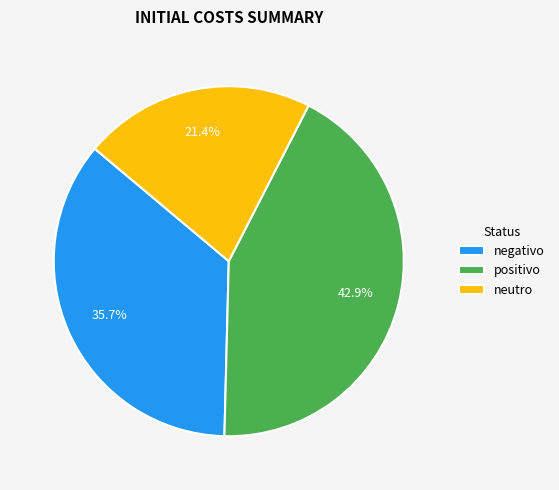

Is it true that negativo is 45% of the pie?

False